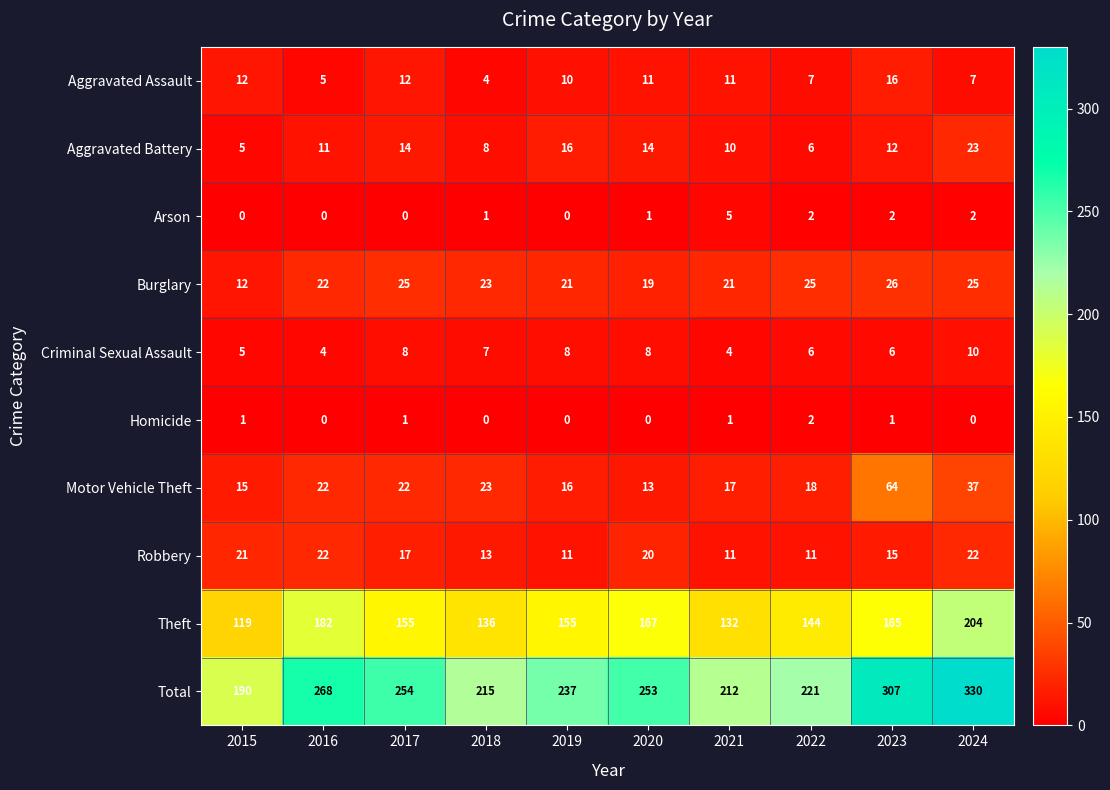

Rank the series by their maximum value, from lowest to highest.

Homicide, Arson, Criminal Sexual Assault, Aggravated Assault, Robbery, Aggravated Battery, Burglary, Motor Vehicle Theft, Theft, Total